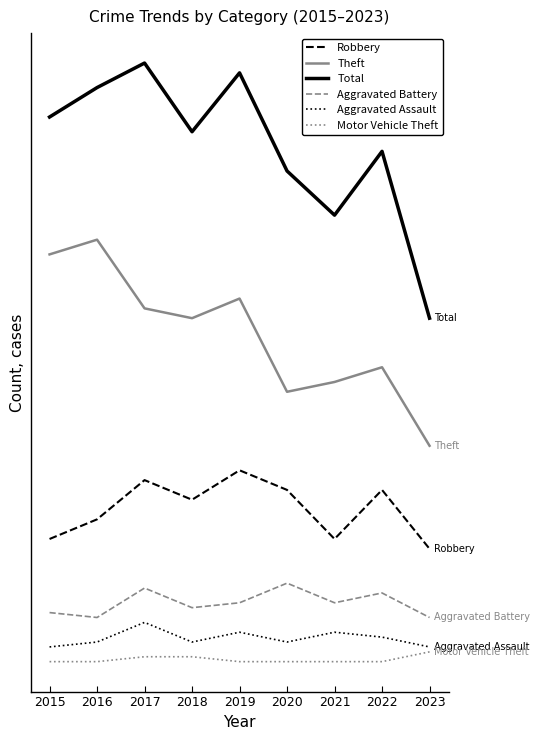

Reading left to right, extract all data points from this chart.

Robbery: 2015=25	2016=29	2017=37	2018=33	2019=39	2020=35	2021=25	2022=35	2023=23
Theft: 2015=83	2016=86	2017=72	2018=70	2019=74	2020=55	2021=57	2022=60	2023=44
Total: 2015=111	2016=117	2017=122	2018=108	2019=120	2020=100	2021=91	2022=104	2023=70
Aggravated Battery: 2015=10	2016=9	2017=15	2018=11	2019=12	2020=16	2021=12	2022=14	2023=9
Aggravated Assault: 2015=3	2016=4	2017=8	2018=4	2019=6	2020=4	2021=6	2022=5	2023=3
Motor Vehicle Theft: 2015=0	2016=0	2017=1	2018=1	2019=0	2020=0	2021=0	2022=0	2023=2